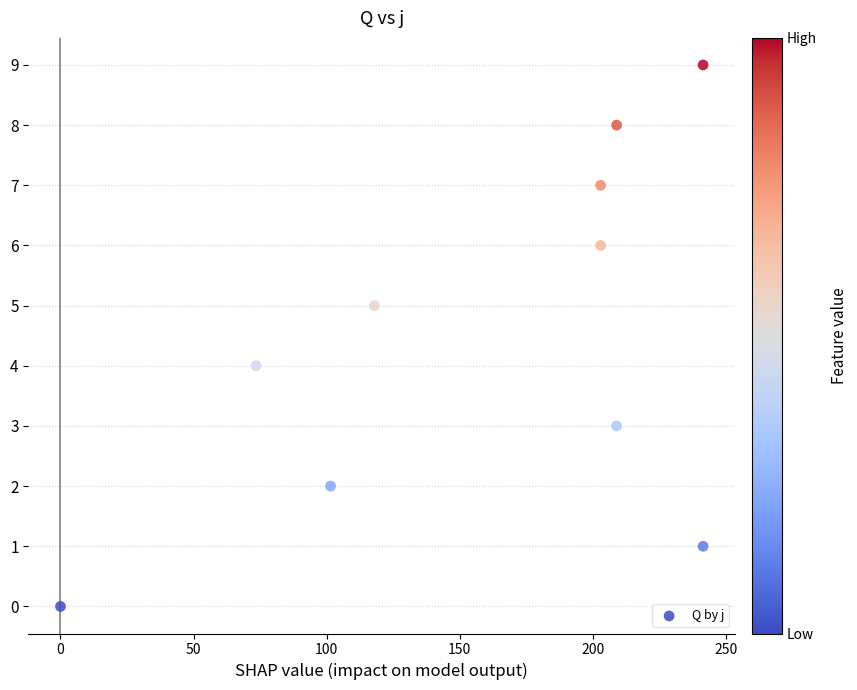

What is the range of Y values (max minus min)?

9